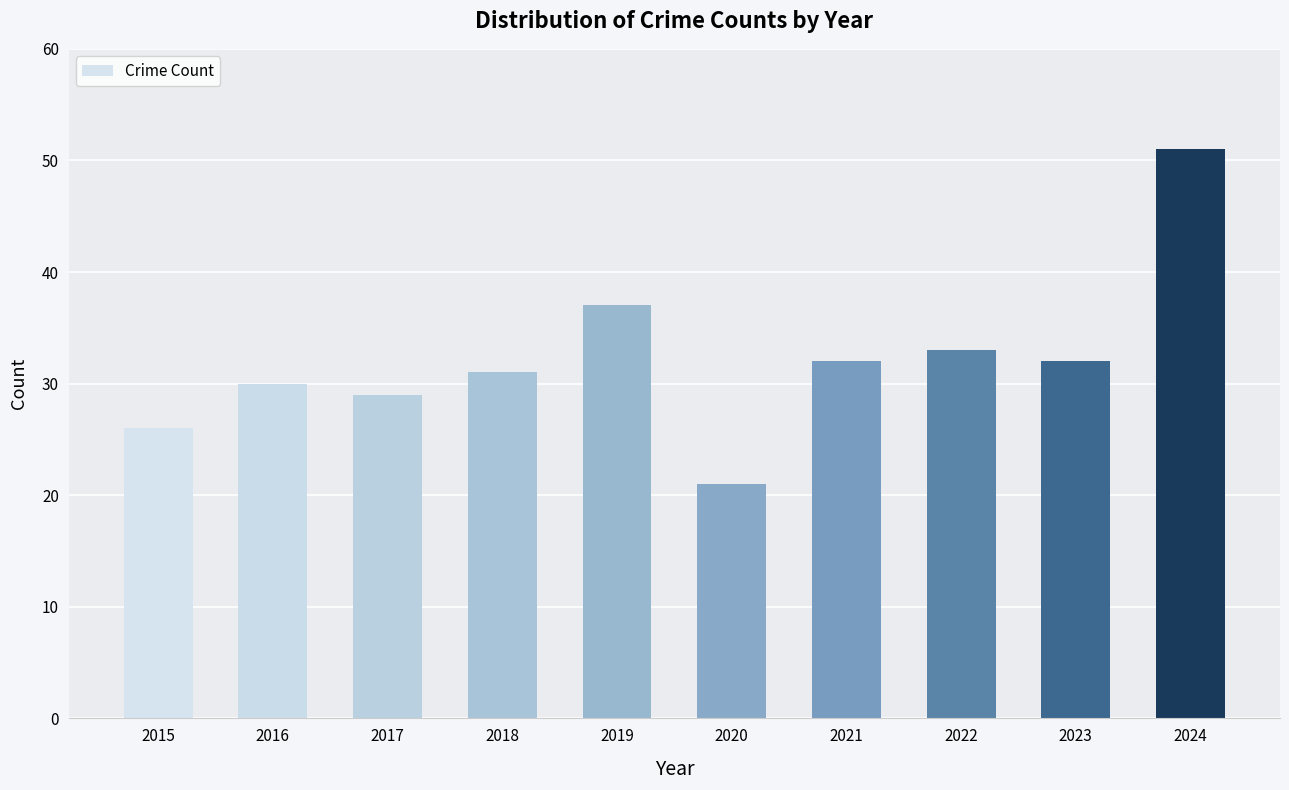

At which label does the data first exceed 32?

2019